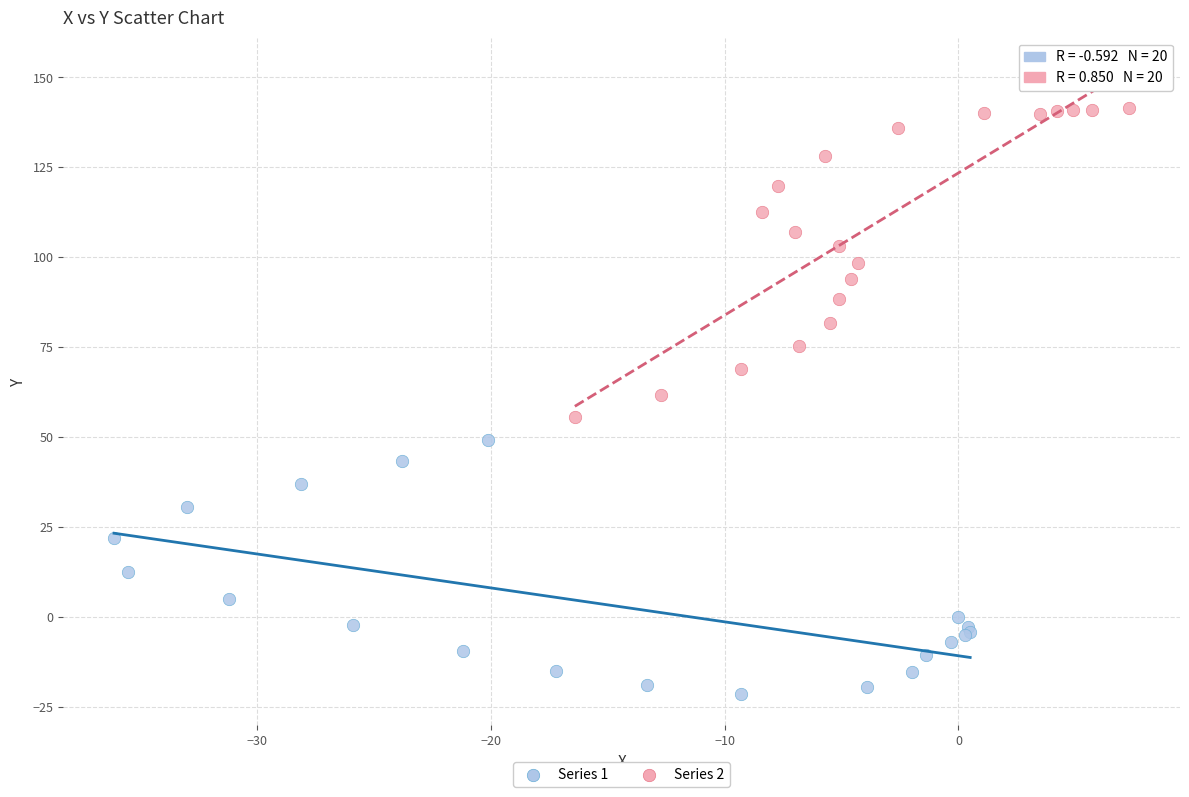

Which series reaches the maximum Y coordinate?

Series 2